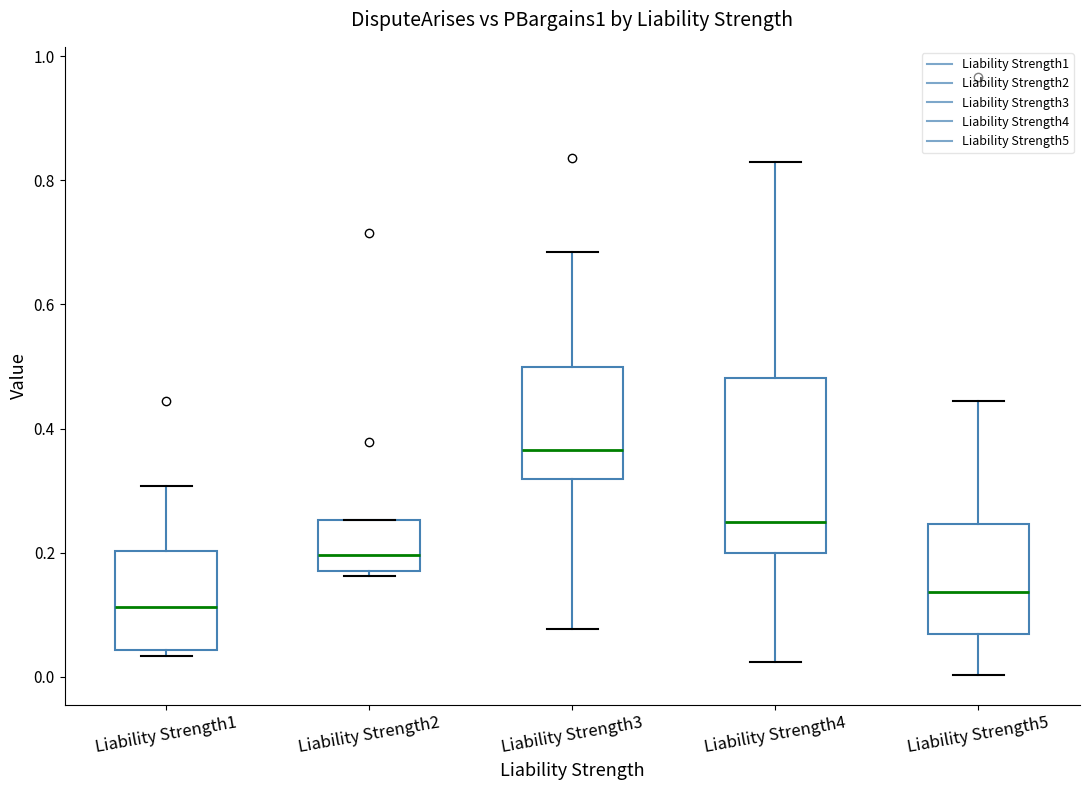

Which box is the tallest, from its lower edge to its upper edge?

Liability Strength4